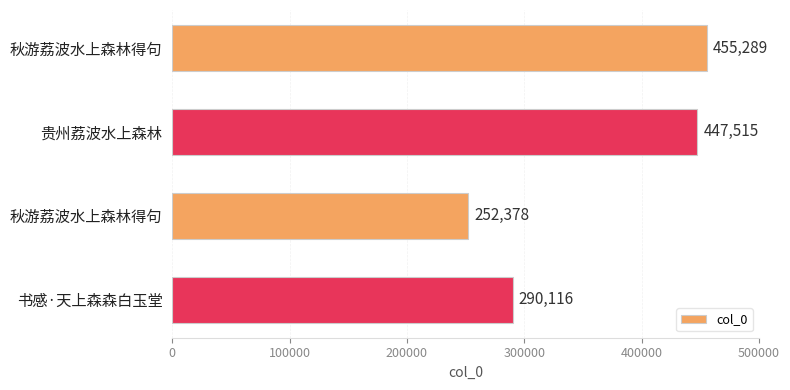

How many data points are less than 447515?

2